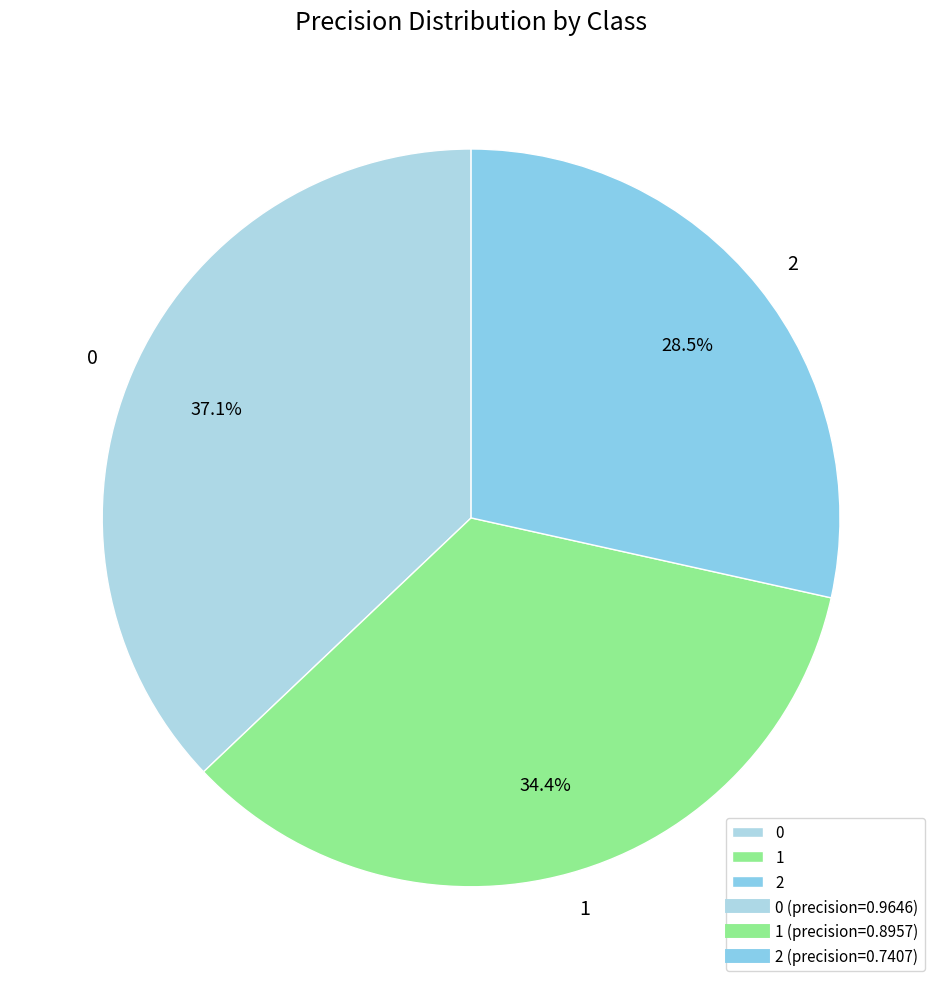

How much of the chart is everything except 2?

71.5%